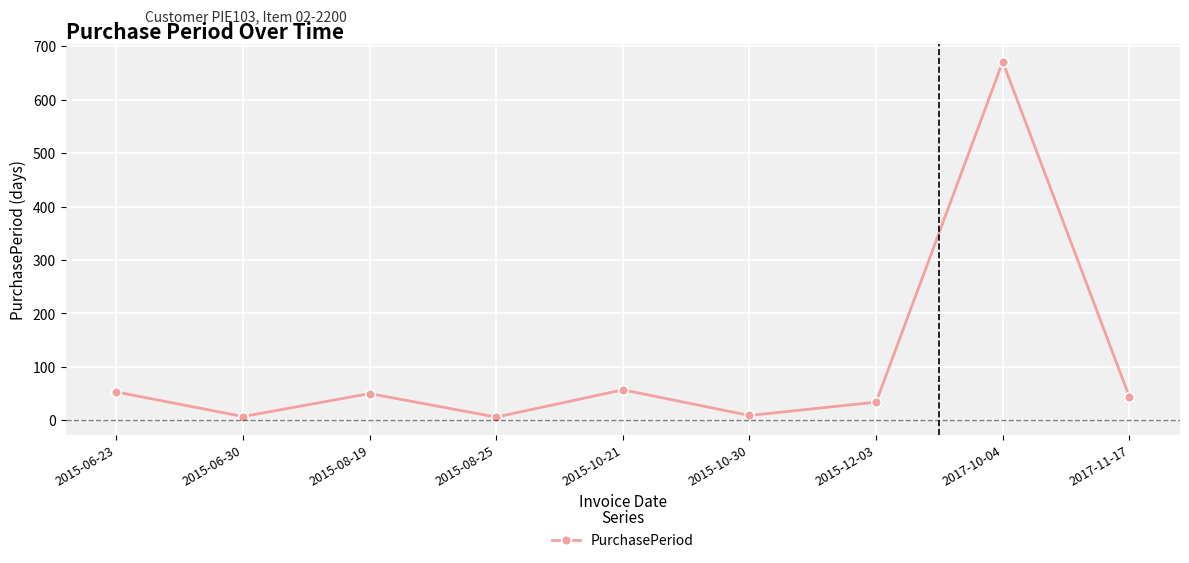

What is the label of the 1st point from the right?

2017-11-17